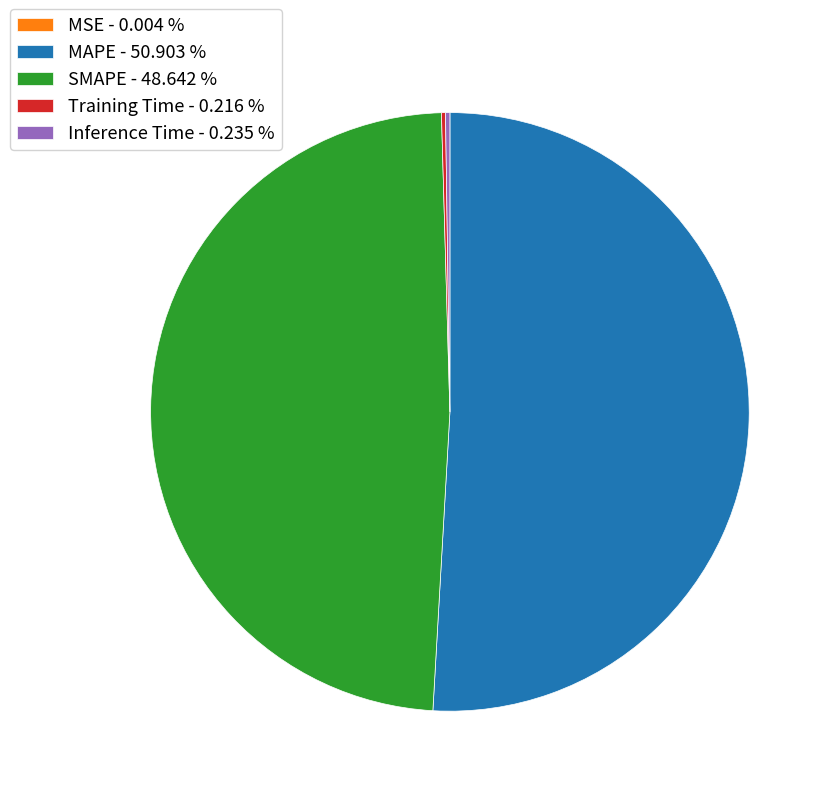

Is MAPE - 50.903 % the majority of the pie?

Yes